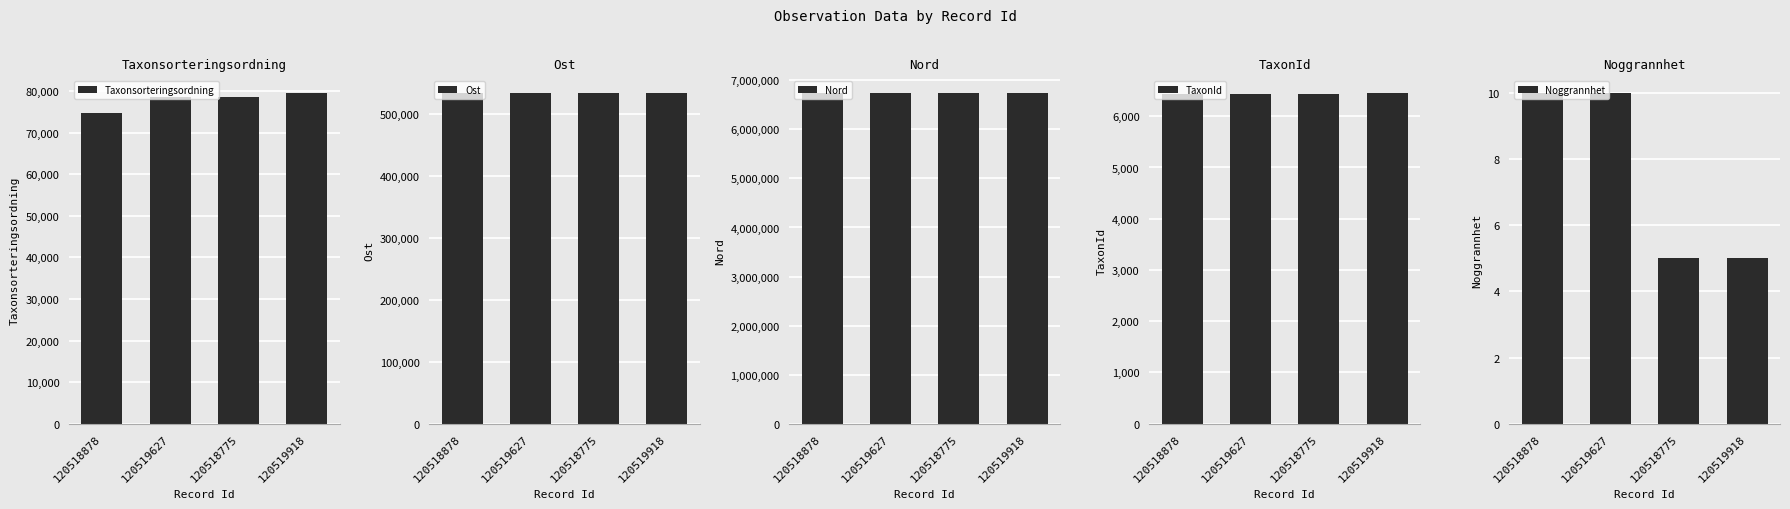

What is the difference between the maximum and minimum values in the Noggrannhet series?

5